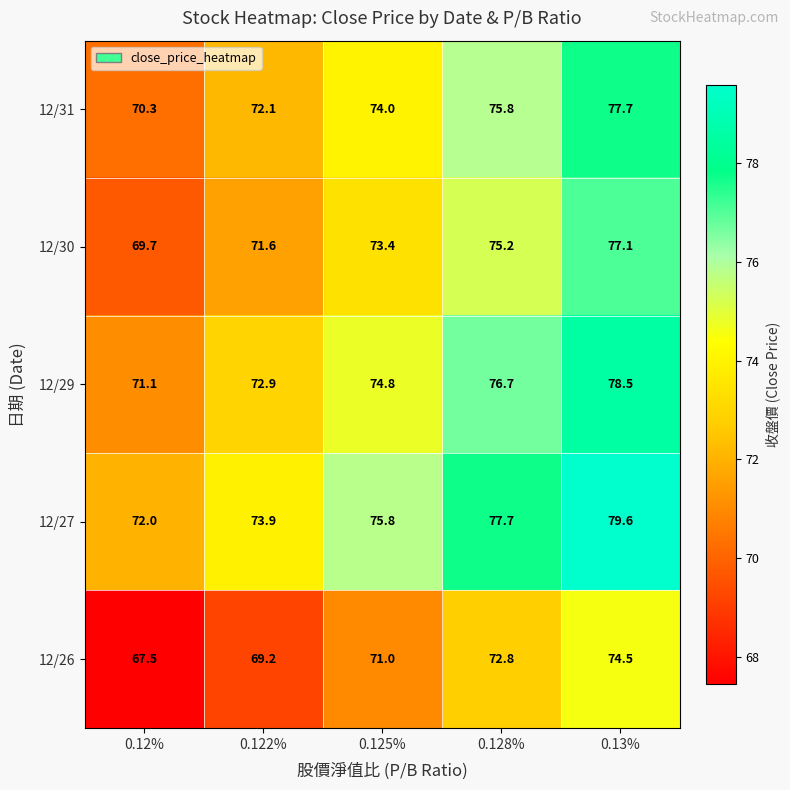

What is the minimum value shown in the chart?

67.5